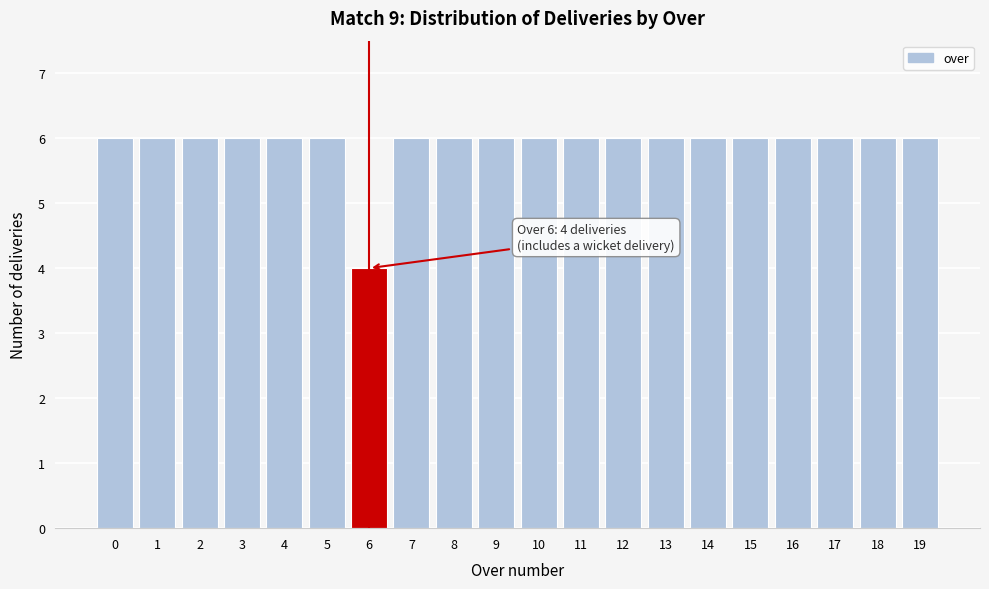

Reading right to left, extract all data points from this chart.

19=6	18=6	17=6	16=6	15=6	14=6	13=6	12=6	11=6	10=6	9=6	8=6	7=6	6=4	5=6	4=6	3=6	2=6	1=6	0=6